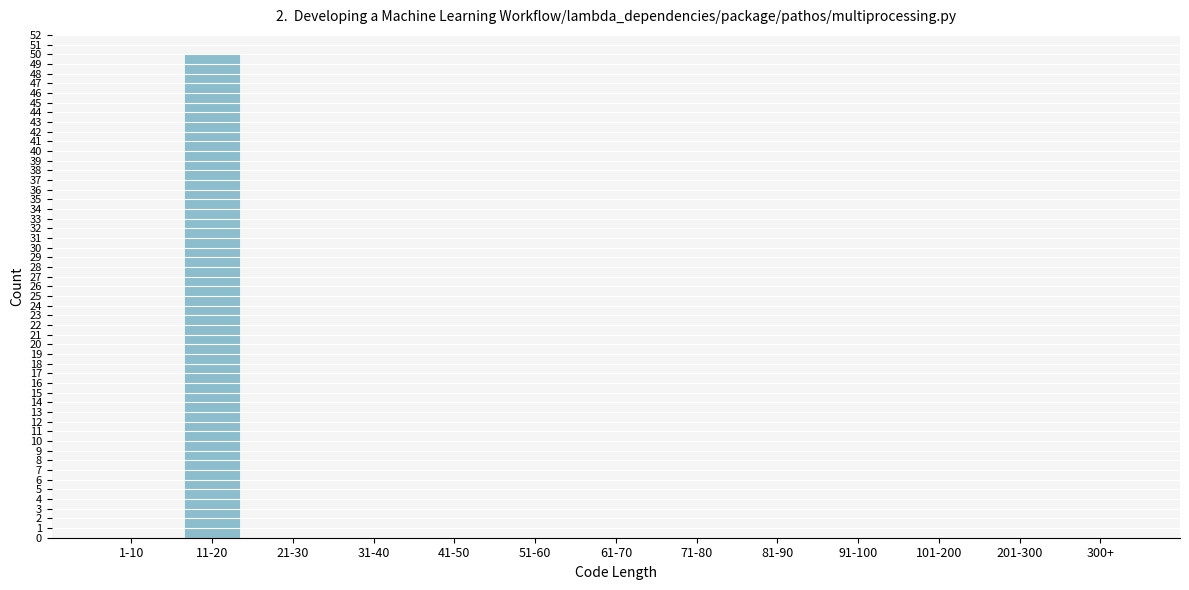

Reading right to left, extract all data points from this chart.

300+=0	201-300=0	101-200=0	91-100=0	81-90=0	71-80=0	61-70=0	51-60=0	41-50=0	31-40=0	21-30=0	11-20=50	1-10=0